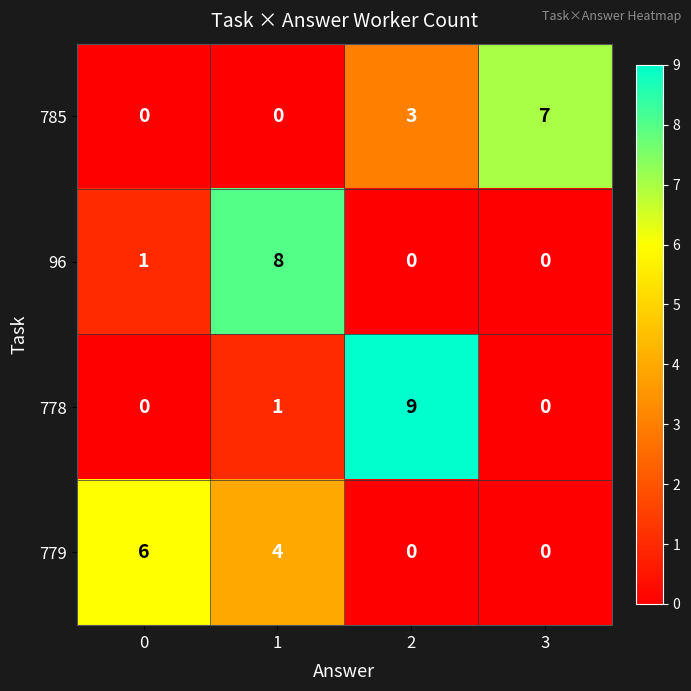

List the series in order of their peak value, highest first.

778, 96, 785, 779